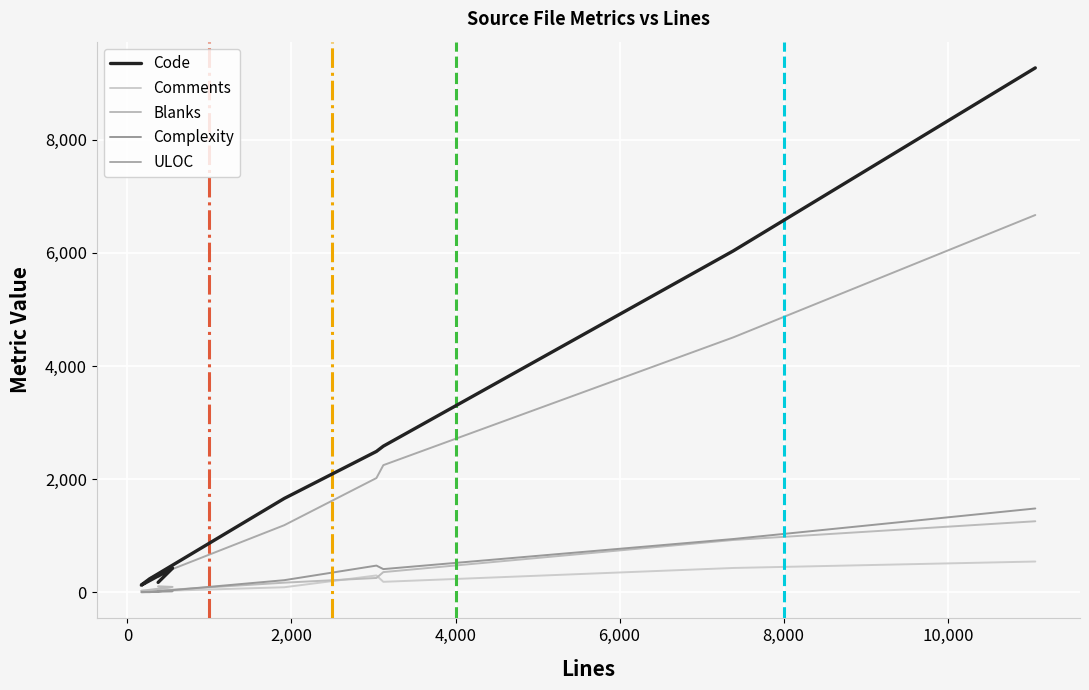

At which label is Blanks closest to 637?

10,000